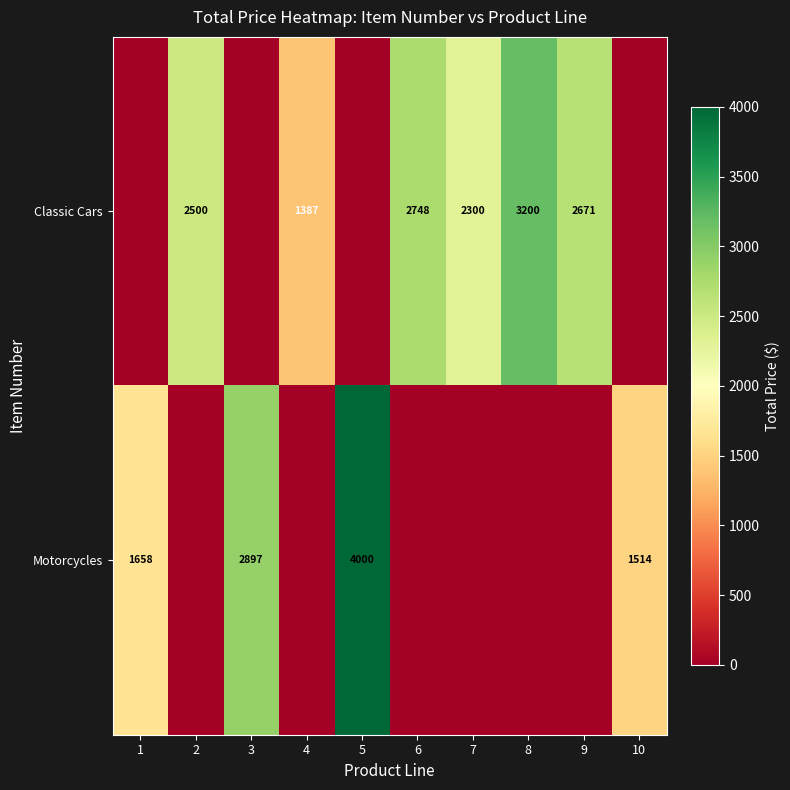

Is it true that Classic Cars equals 2748 at 6?

True